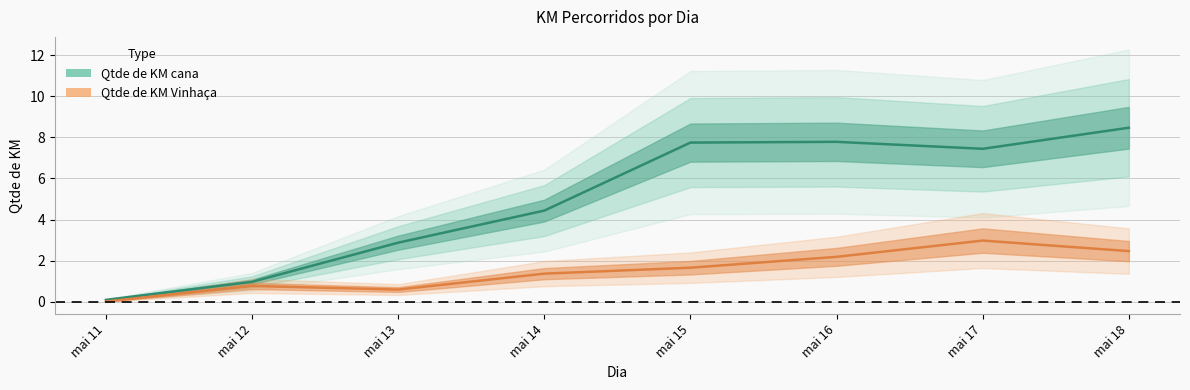

At which label does Qtde de KM Vinhaça reach its peak?

mai 17